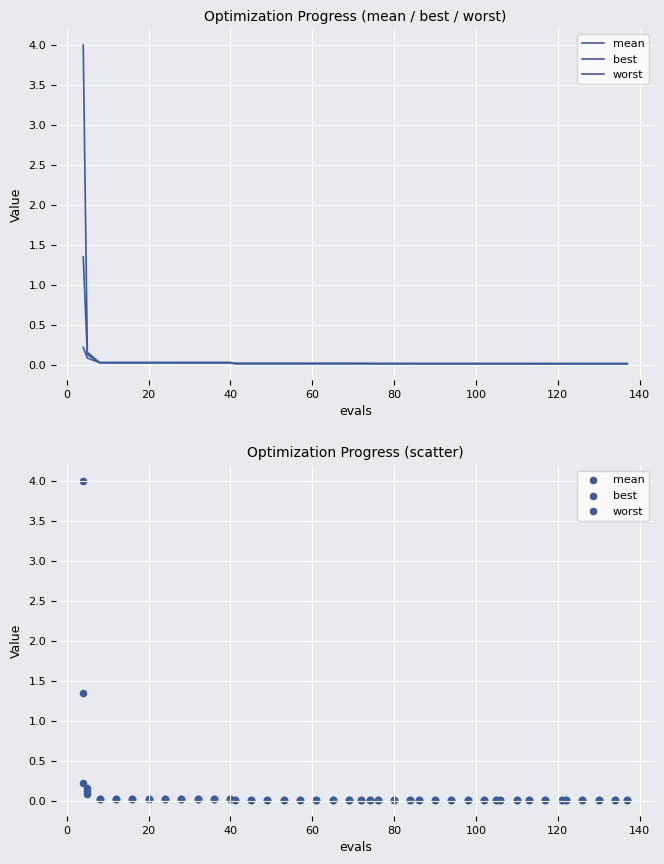

Which series has the largest total across all categories?

worst